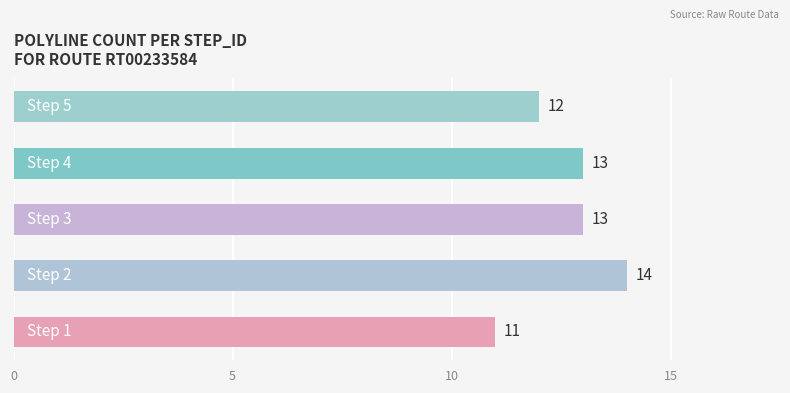

How many series are shown in this chart?

1